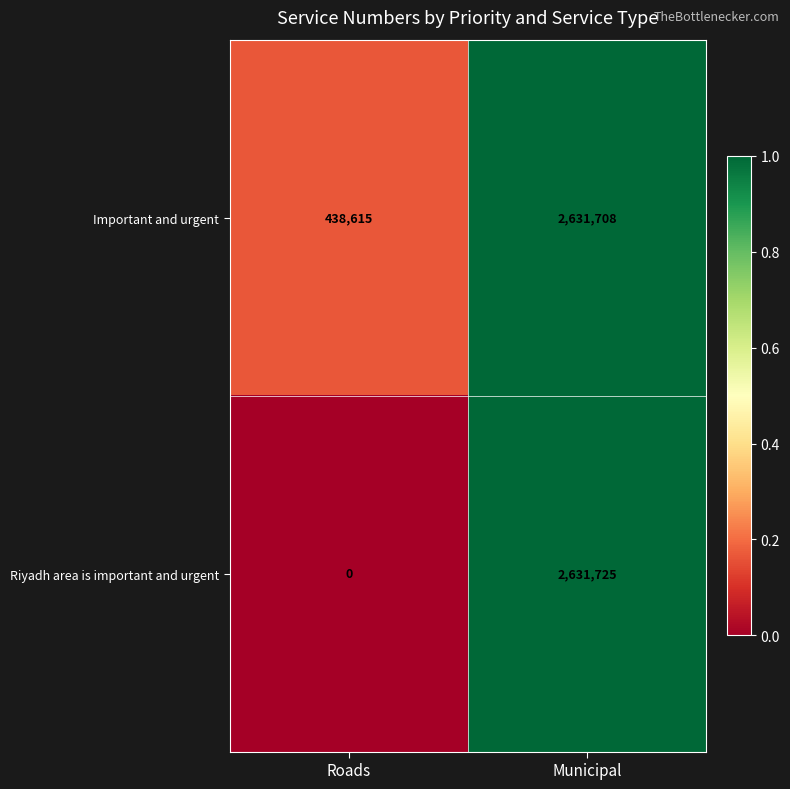

Reading left to right, what are all the values shown in this chart?

Important and urgent: Roads=438615	Municipal=2631708
Riyadh area is important and urgent: Roads=0	Municipal=2631725